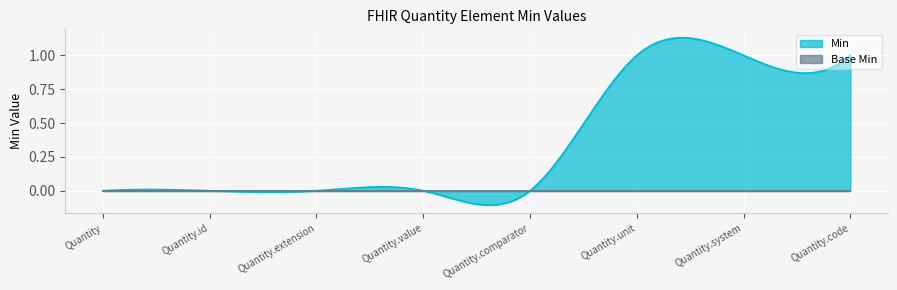

List the labels in order of Min value, largest first.

Quantity.unit, Quantity.system, Quantity.code, Quantity, Quantity.id, Quantity.extension, Quantity.value, Quantity.comparator